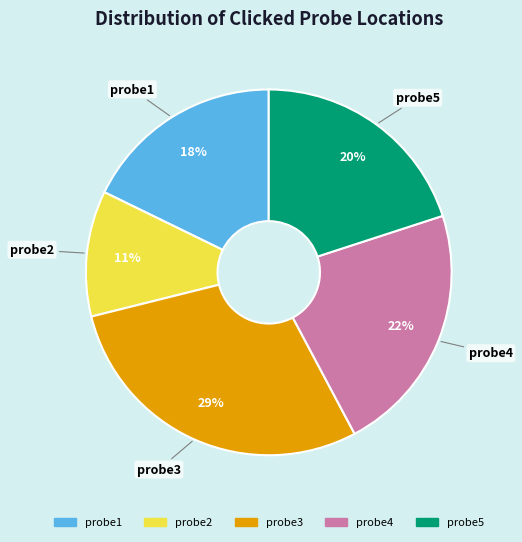

Is probe4 the majority of the pie?

No